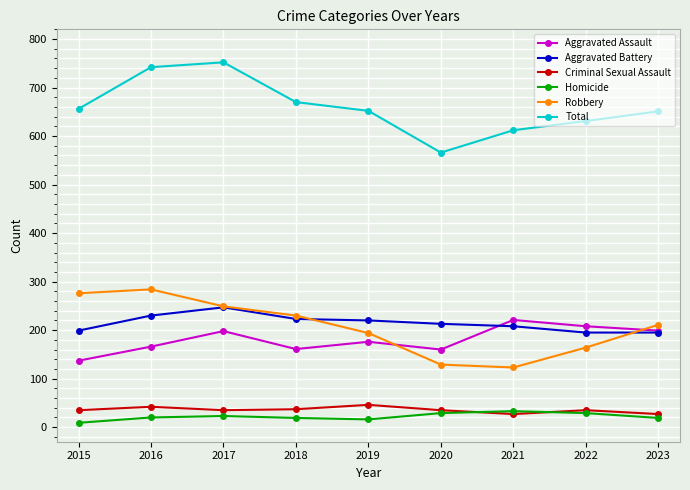

What is the value of the Criminal Sexual Assault point at the 7th from the left?

27